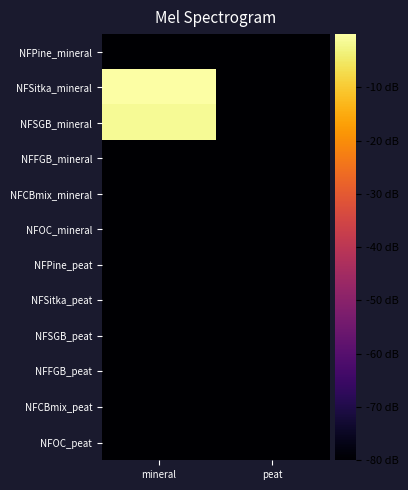

Reading right to left, what are all the values shown in this chart?

NFPine_mineral: peat=-80.0	mineral=-80.0
NFSitka_mineral: peat=-80.0	mineral=0.0
NFSGB_mineral: peat=-80.0	mineral=-1.4
NFFGB_mineral: peat=-80.0	mineral=-80.0
NFCBmix_mineral: peat=-80.0	mineral=-80.0
NFOC_mineral: peat=-80.0	mineral=-80.0
NFPine_peat: peat=-80.0	mineral=-80.0
NFSitka_peat: peat=-80.0	mineral=-80.0
NFSGB_peat: peat=-80.0	mineral=-80.0
NFFGB_peat: peat=-80.0	mineral=-80.0
NFCBmix_peat: peat=-80.0	mineral=-80.0
NFOC_peat: peat=-80.0	mineral=-80.0